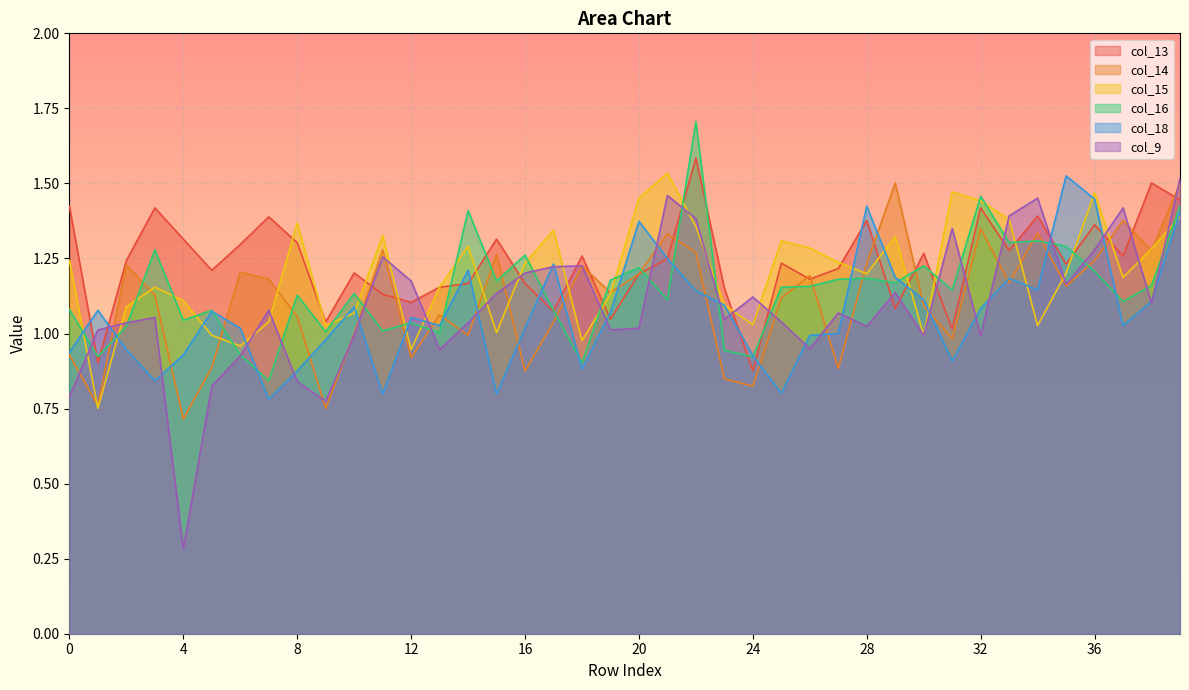

The value of col_13 at 12 is 1.1. True or false?

True